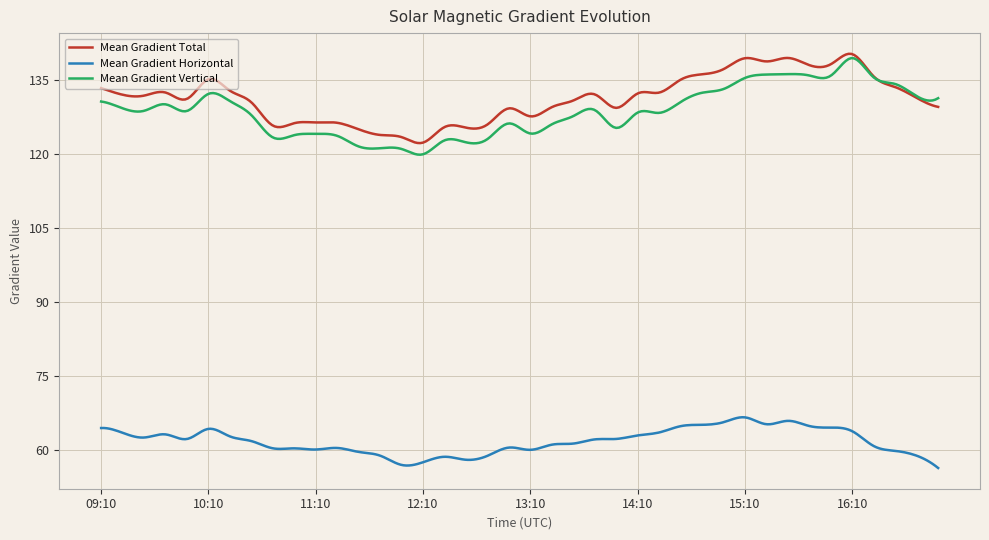

What is the maximum value for Mean Gradient Total?

140.3